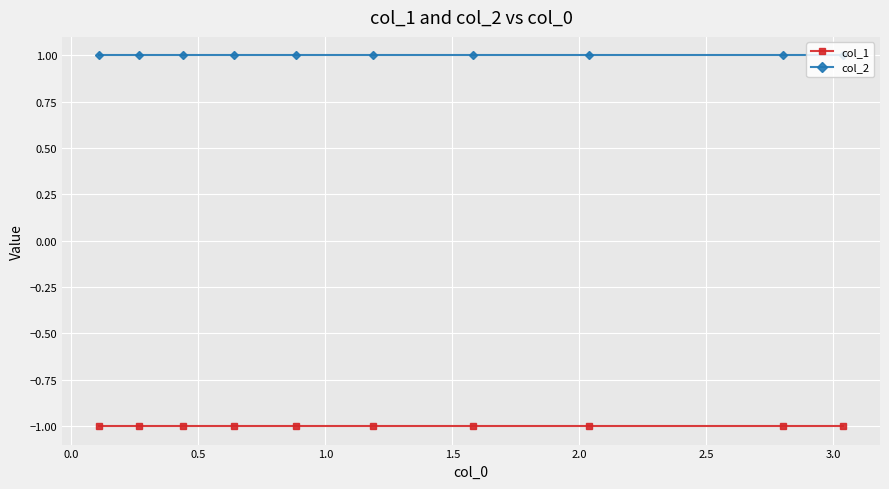

Which series has the largest total across all categories?

col_2